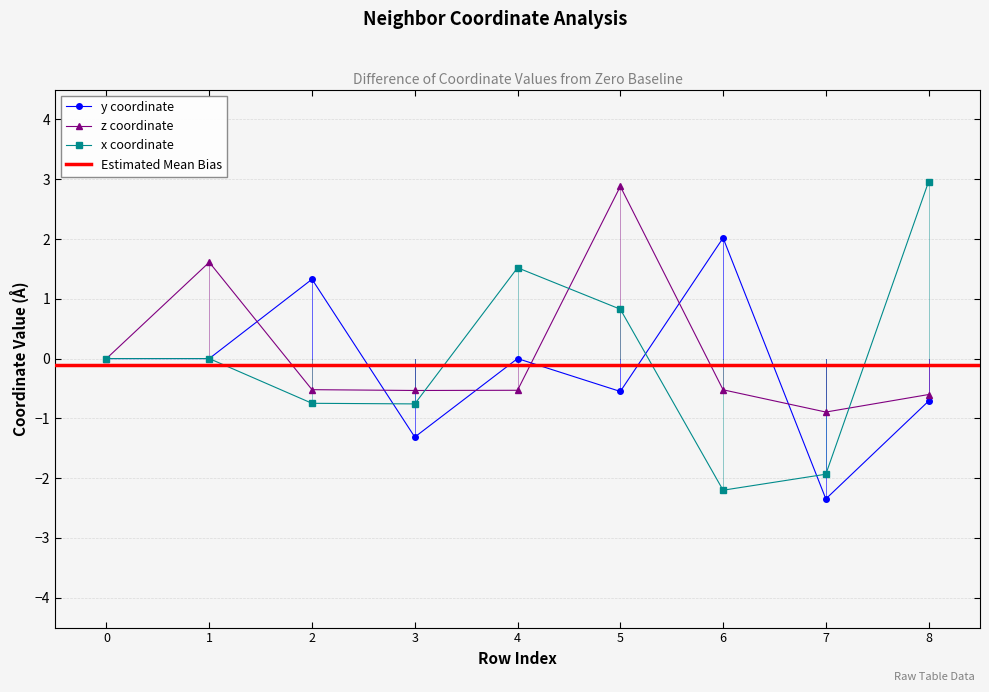

Which label corresponds to the smallest value in the chart?

7